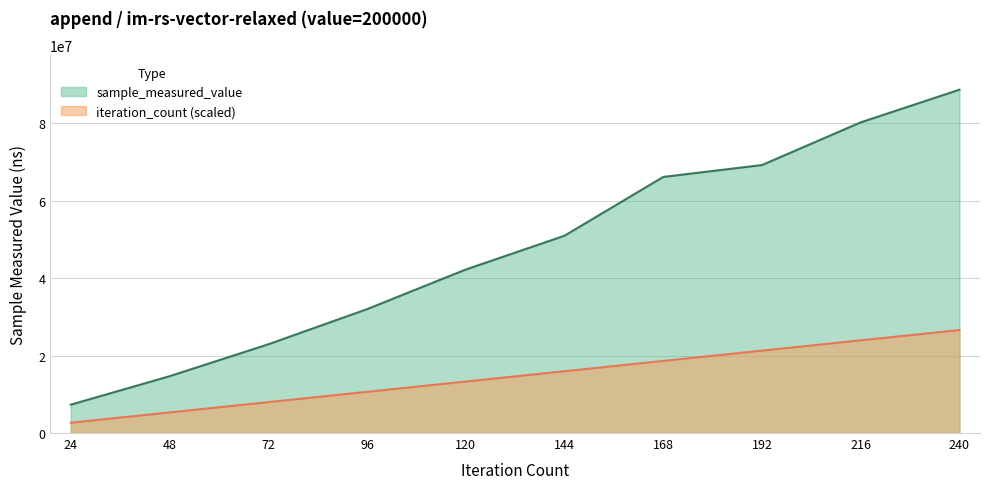

How many lines are shown in the chart?

2